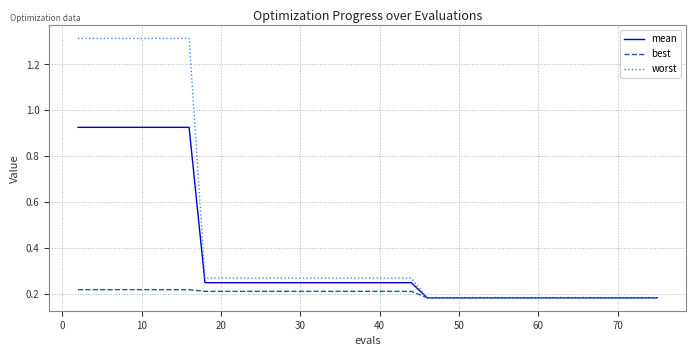

Which series has the widest spread of values?

worst